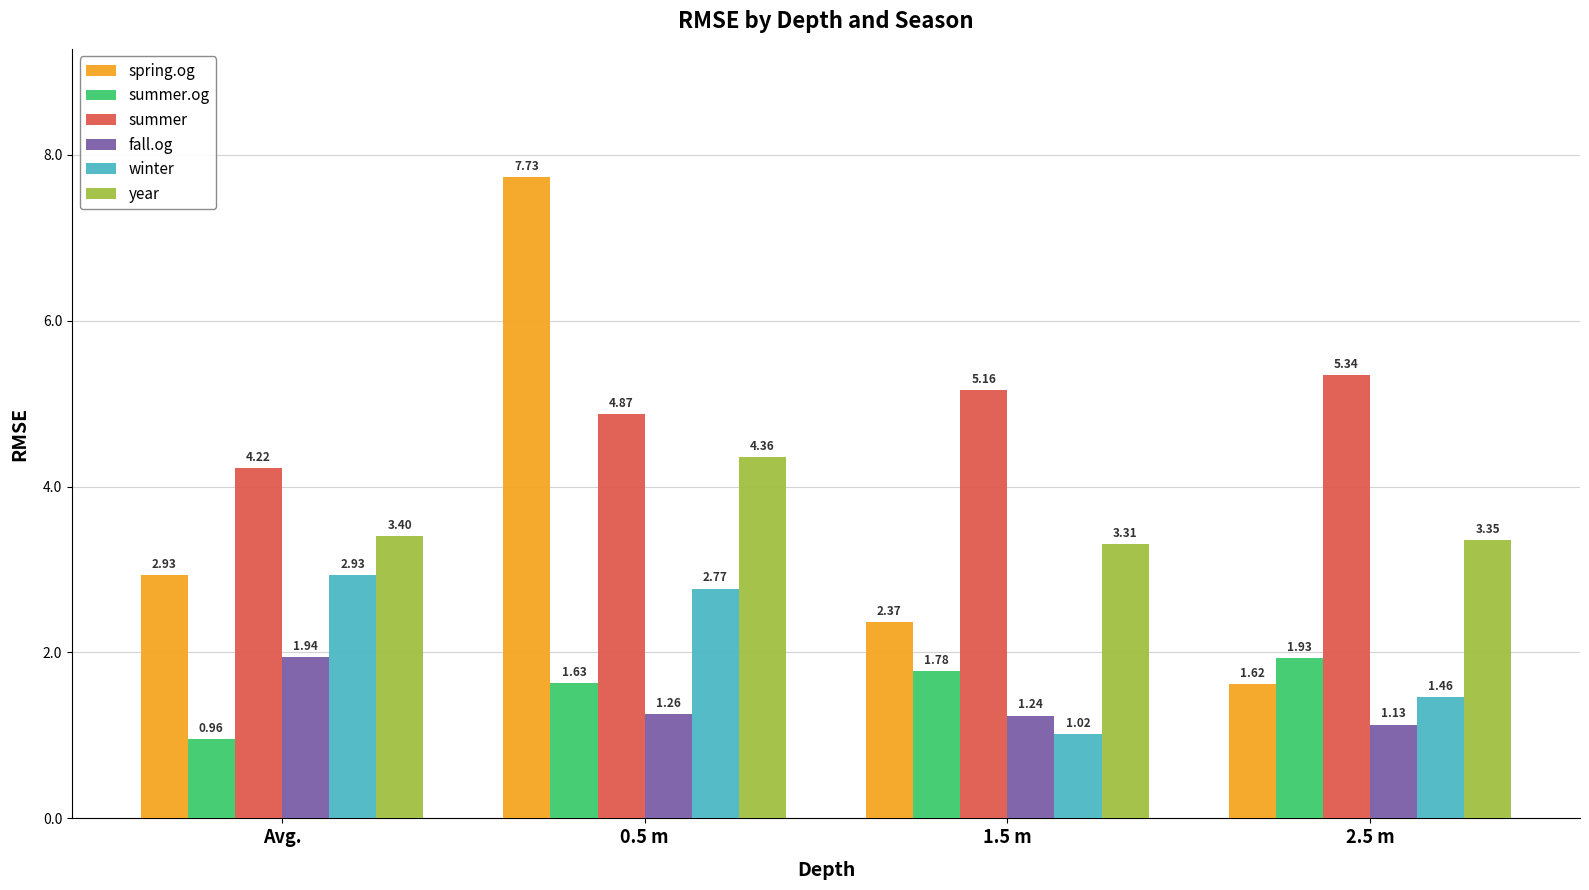

At which category is the sum across all series the highest?

0.5 m